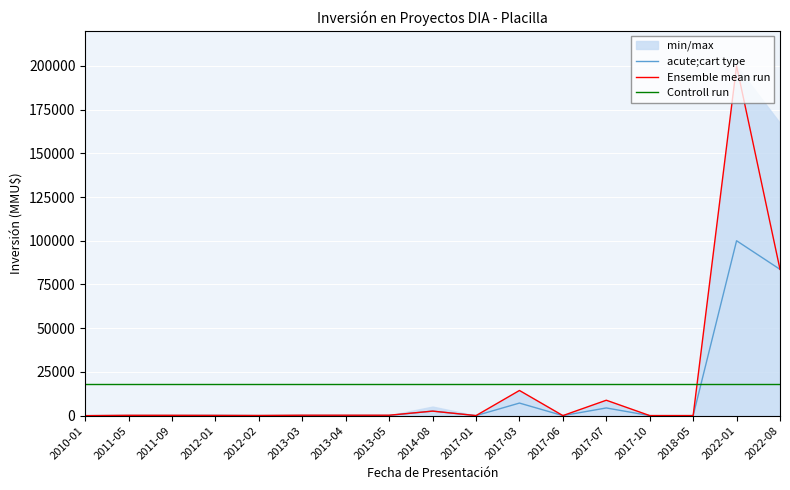

At which label does Ensemble mean run reach its minimum?

2010-01